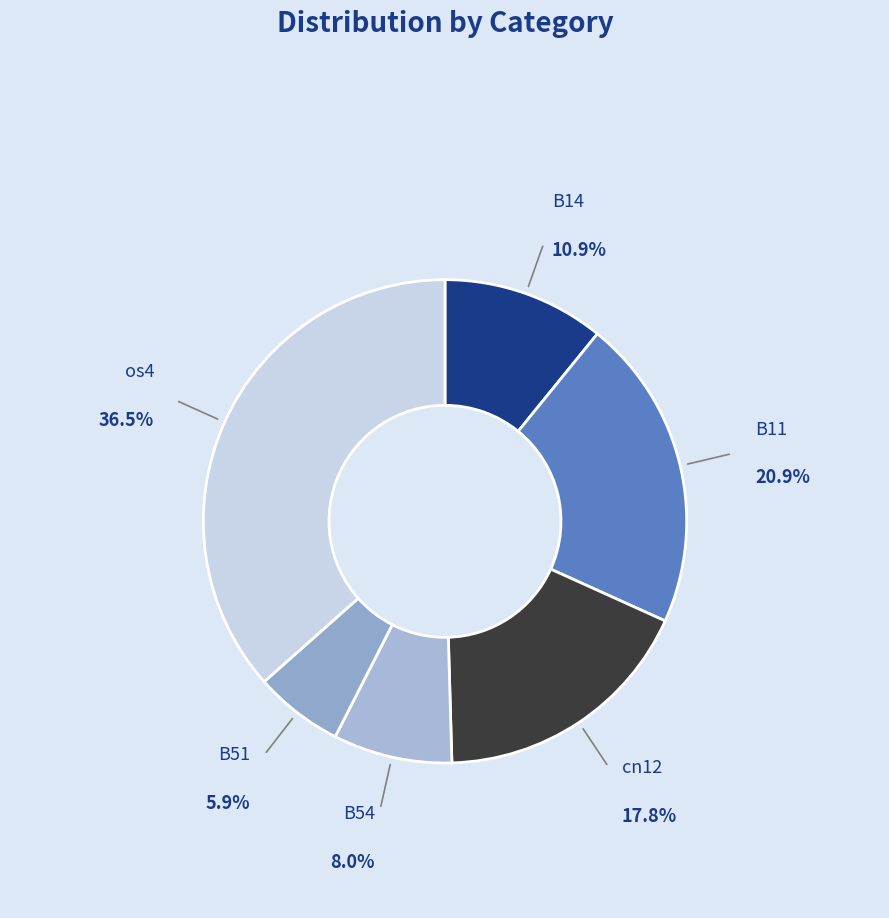

How many segments does this pie chart have?

6